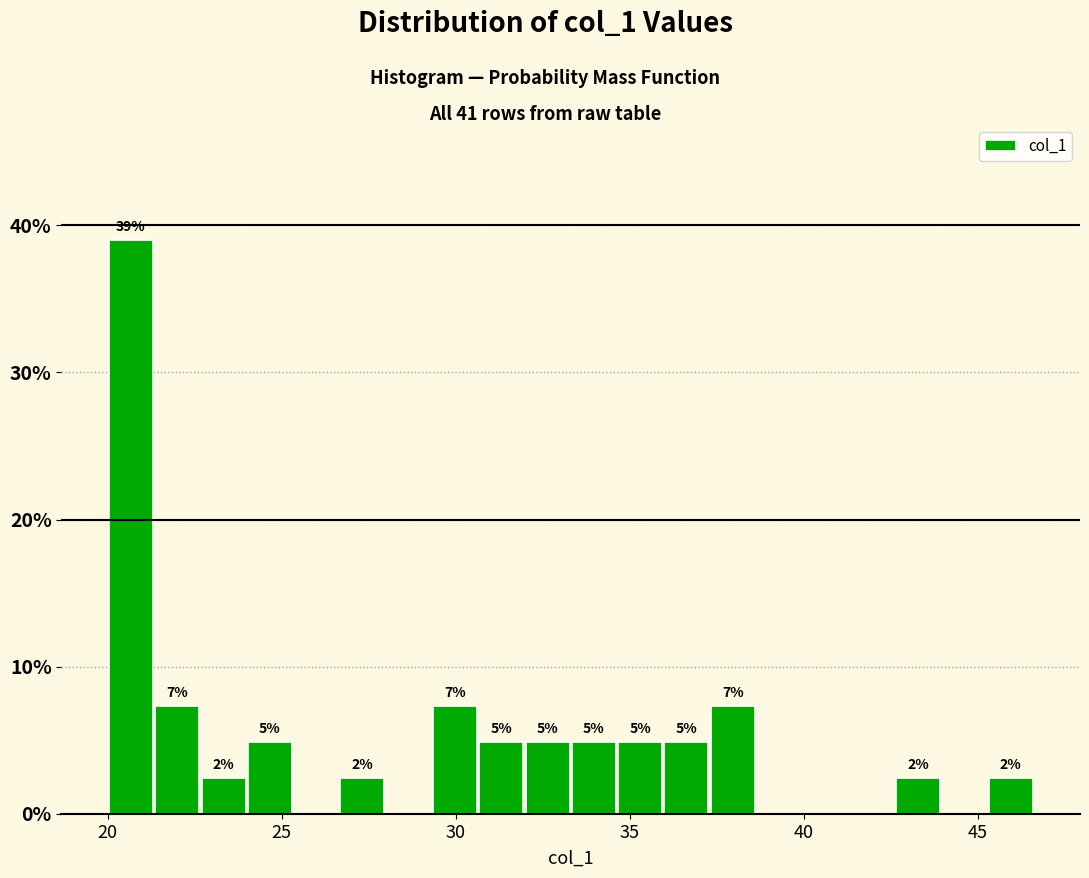

Around what value on the x-axis is the tallest bar? Give the approximate position of its centre, as read against the axis.

20.5